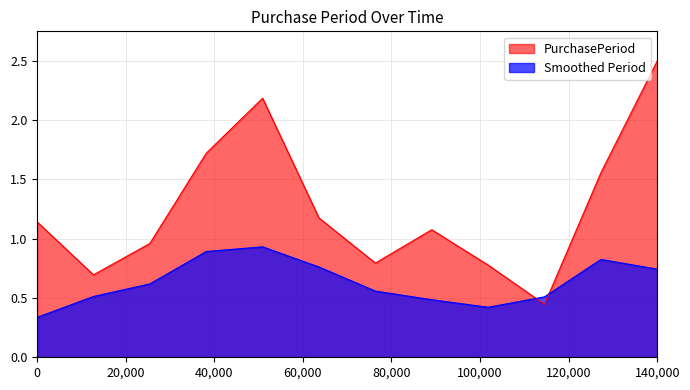

List the series in order of their peak value, highest first.

PurchasePeriod, Smoothed Period